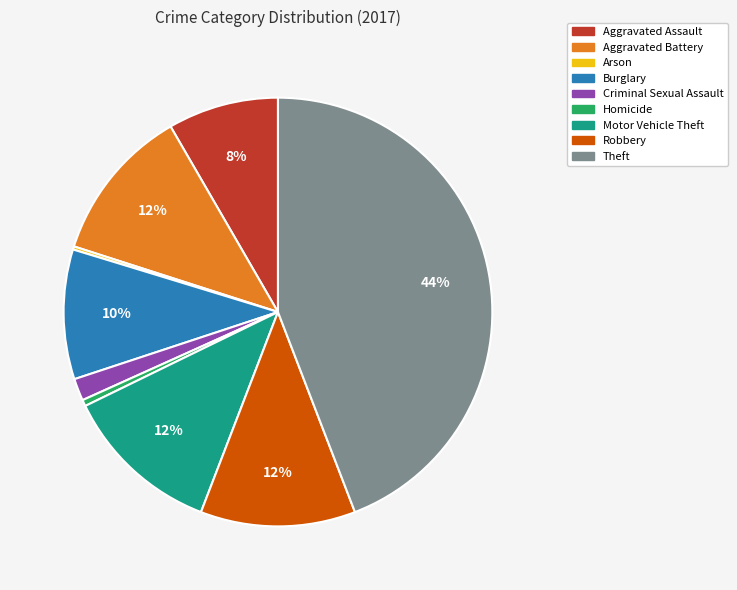

Combined, do Aggravated Assault and Robbery account for over 50%?

No